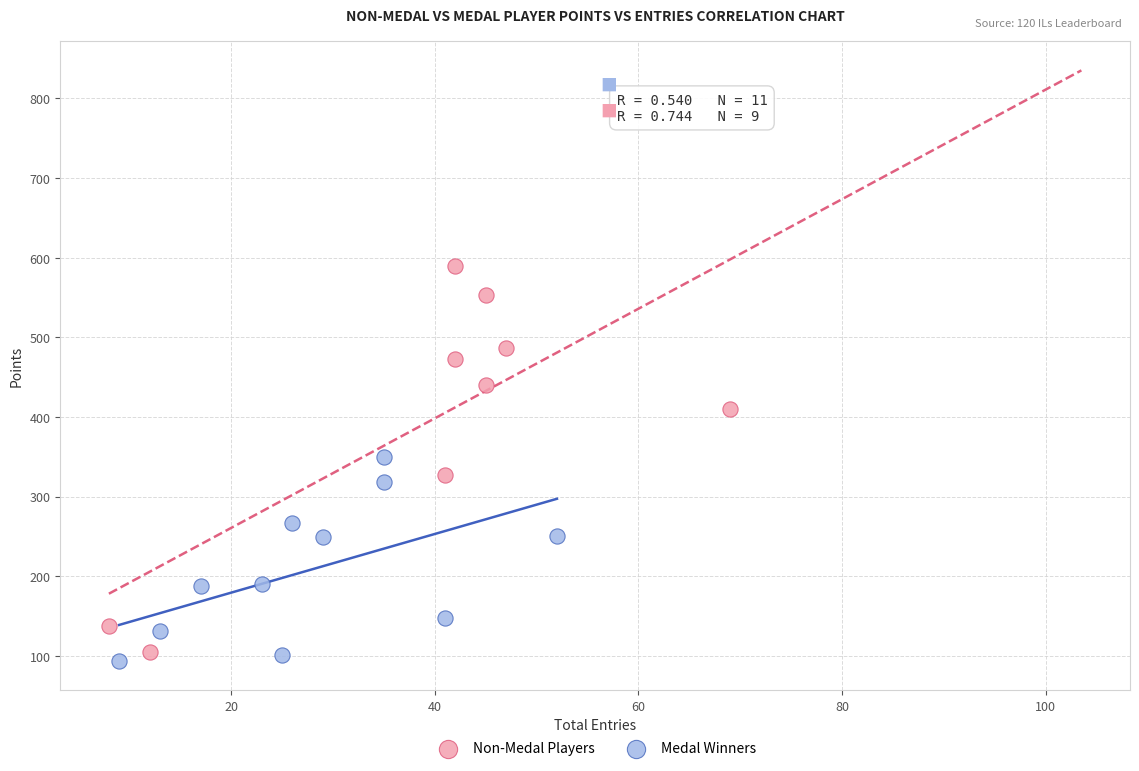

Which series contains the lowest Y value?

Non-Medal Players